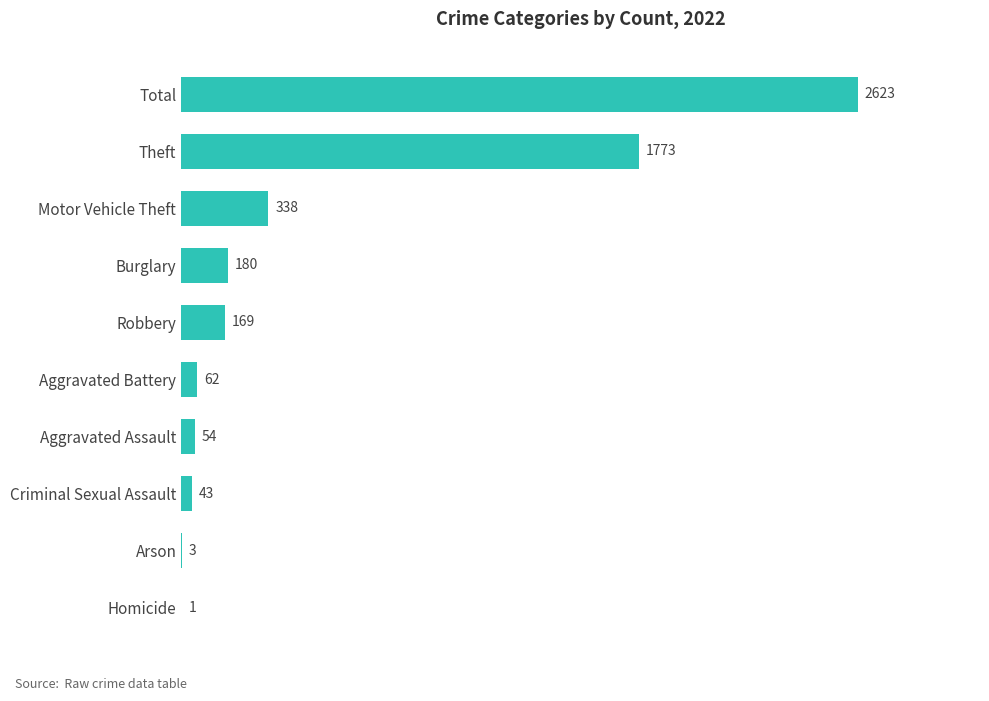

What is the maximum value shown in the chart?

2623